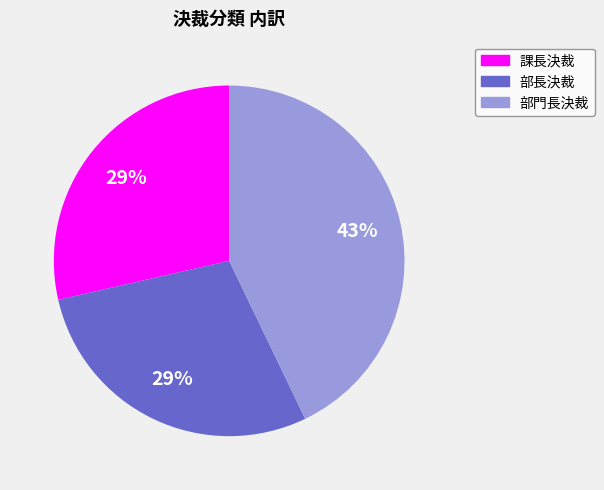

Approximately how many times larger is the value at 課長決裁 compared to 部門長決裁?

0.7